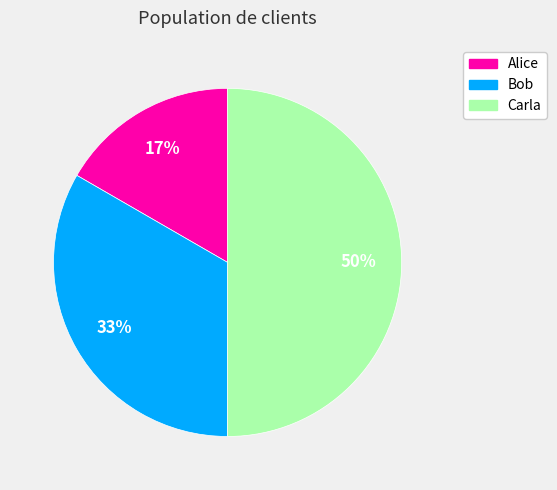

Combined, do Alice and Carla account for over 50%?

Yes